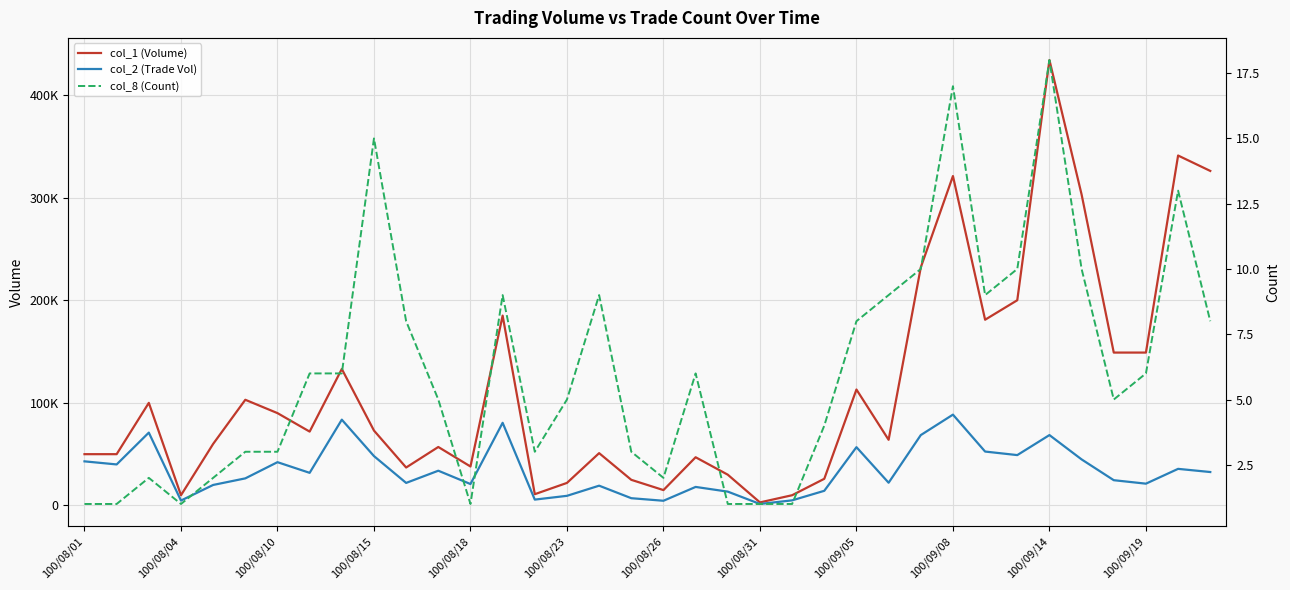

How many distinct data groups are displayed?

3